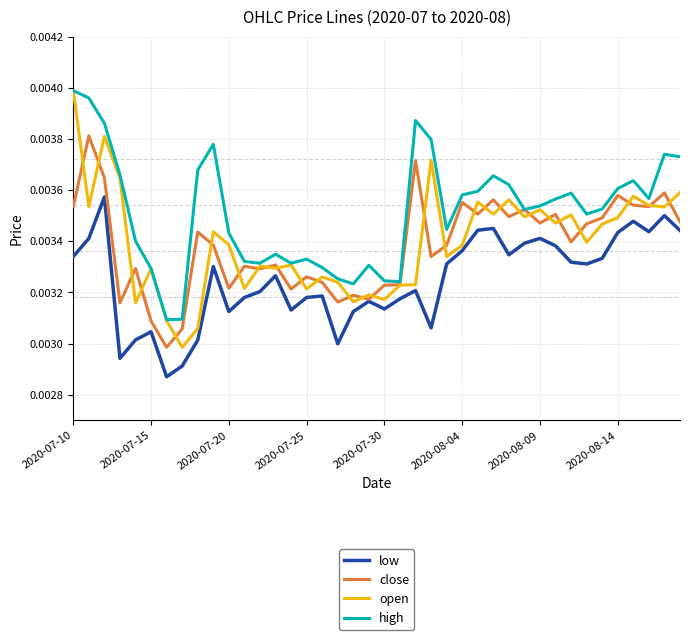

Which series has the largest total across all categories?

high